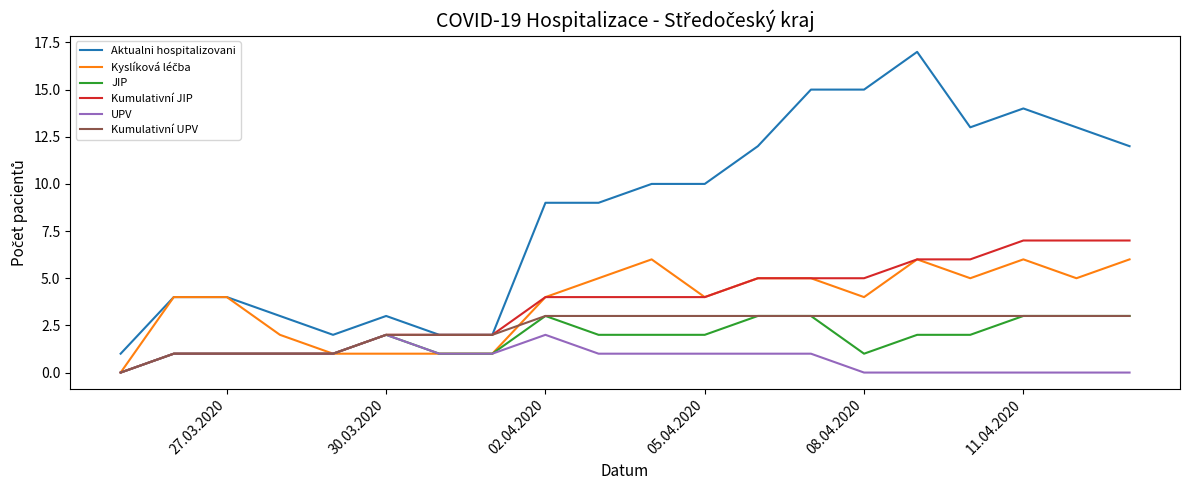

What is the maximum value for JIP?

3